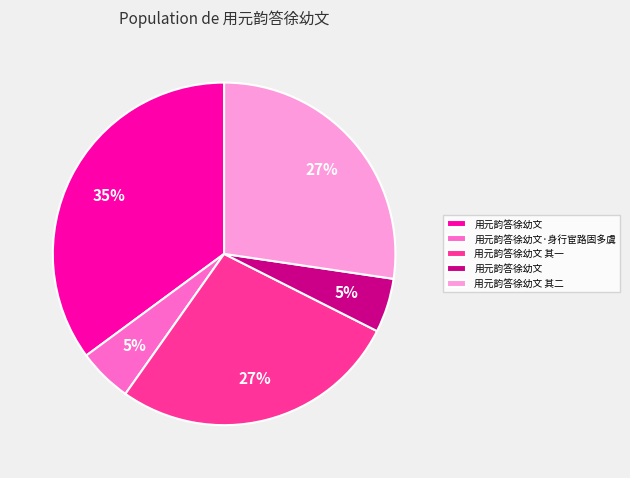

Is there any slice that represents more than half of the pie?

No